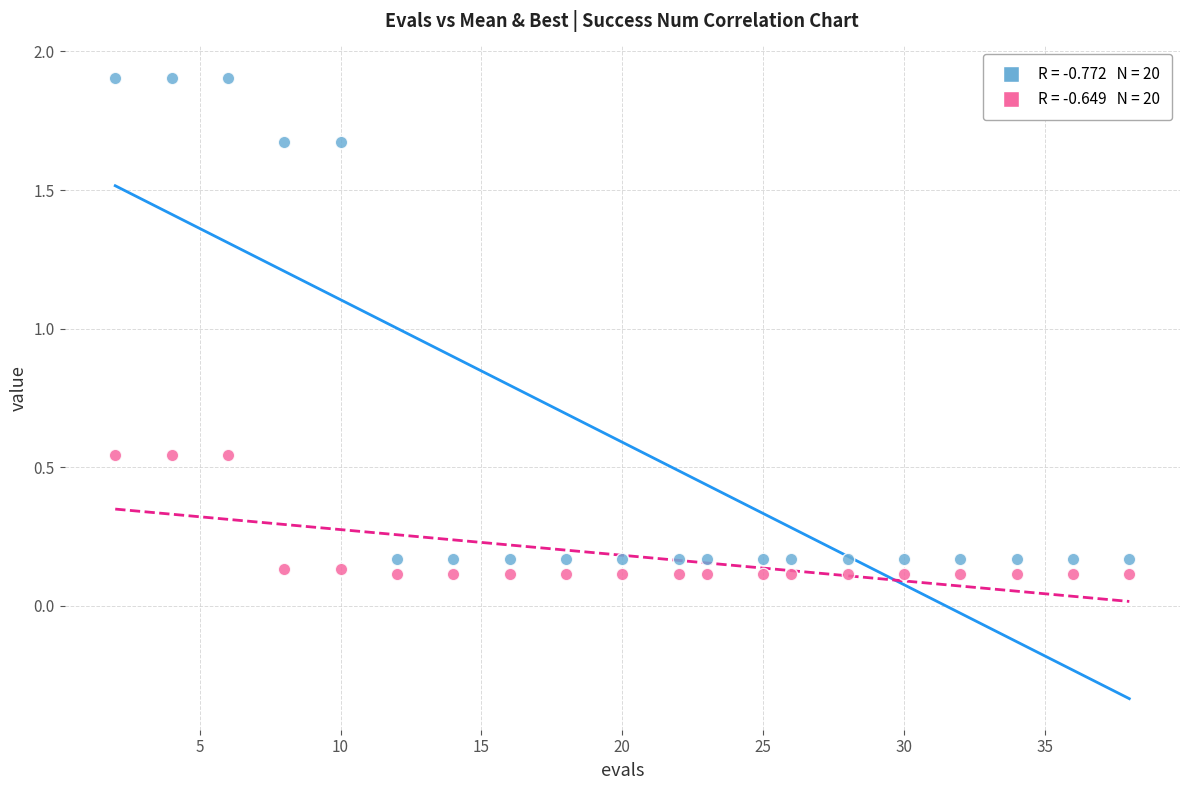

Across all data points, what is the range of Y values (max minus min)?

1.8